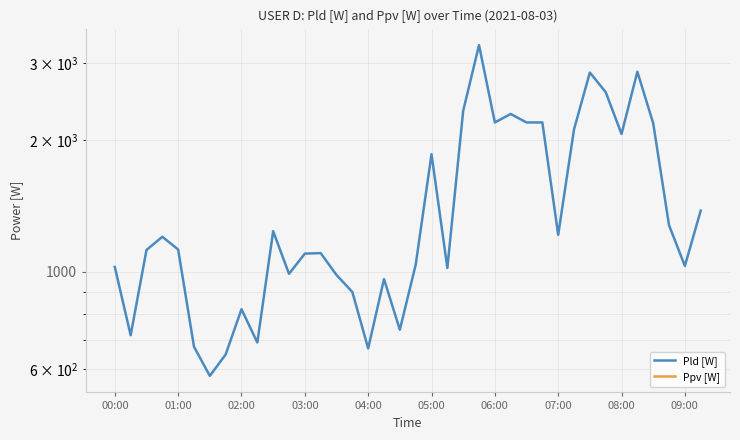

Is it true that Pld [W] equals 1797 at 03:00?

False